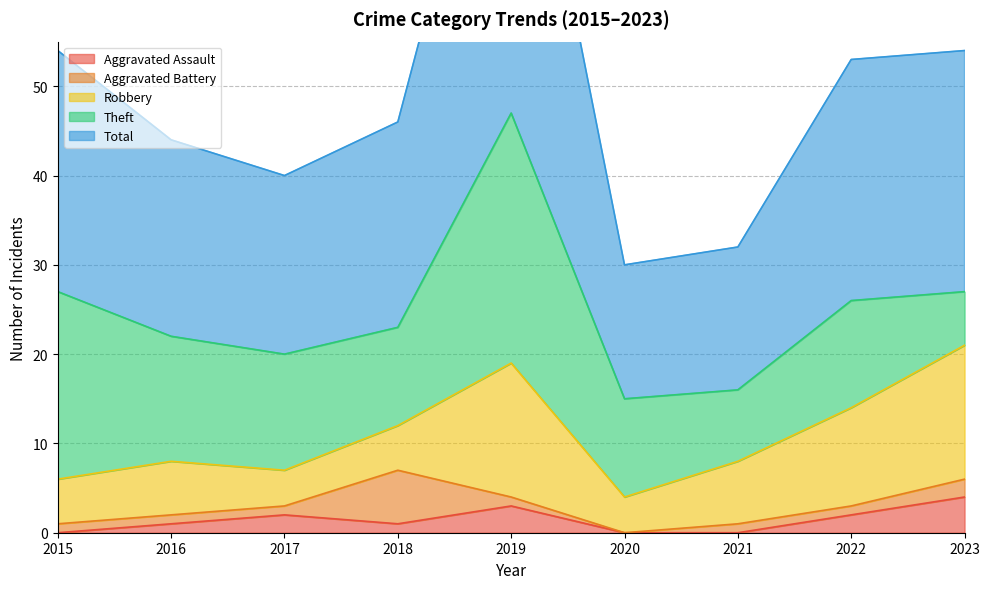

Which label corresponds to the largest value in the chart?

2019